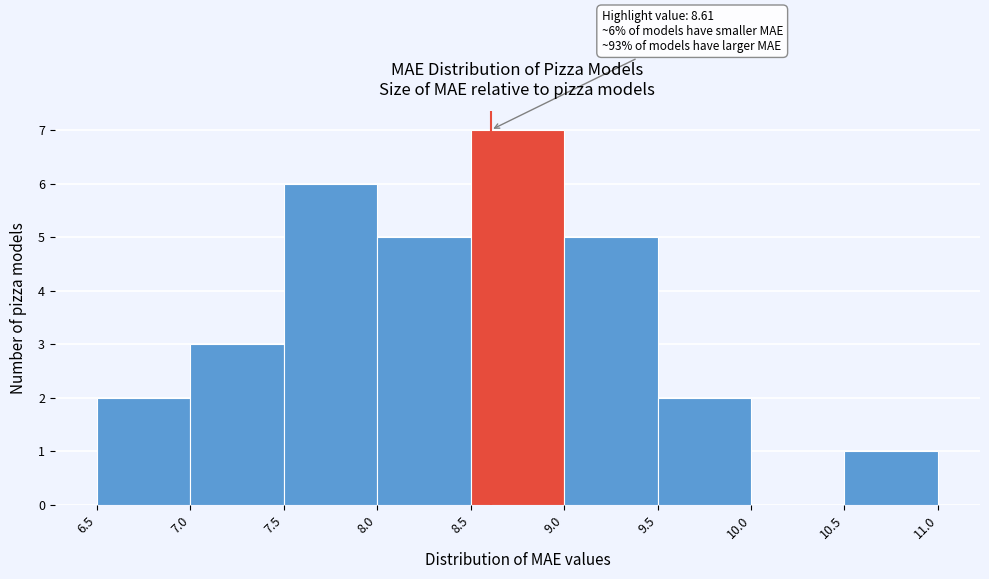

Which range on the x-axis has the tallest bar?

8.5 to 9.0